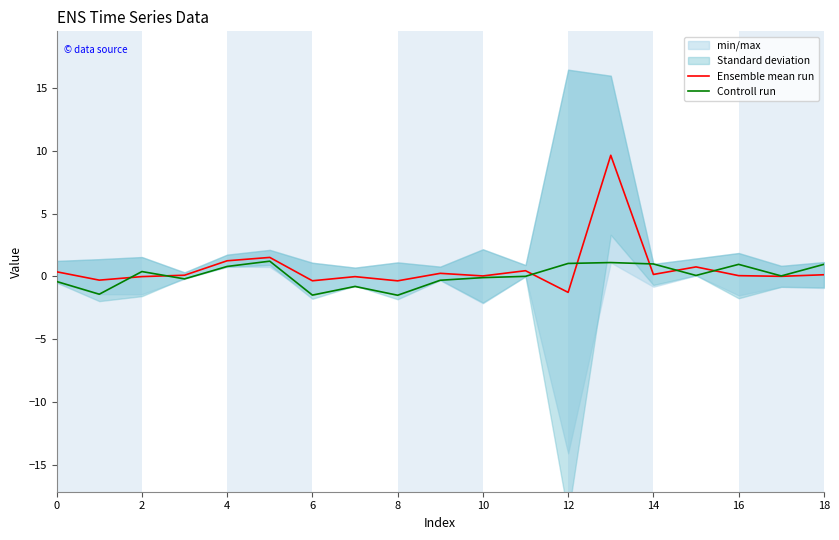

What is the maximum value shown in the chart?

9.6